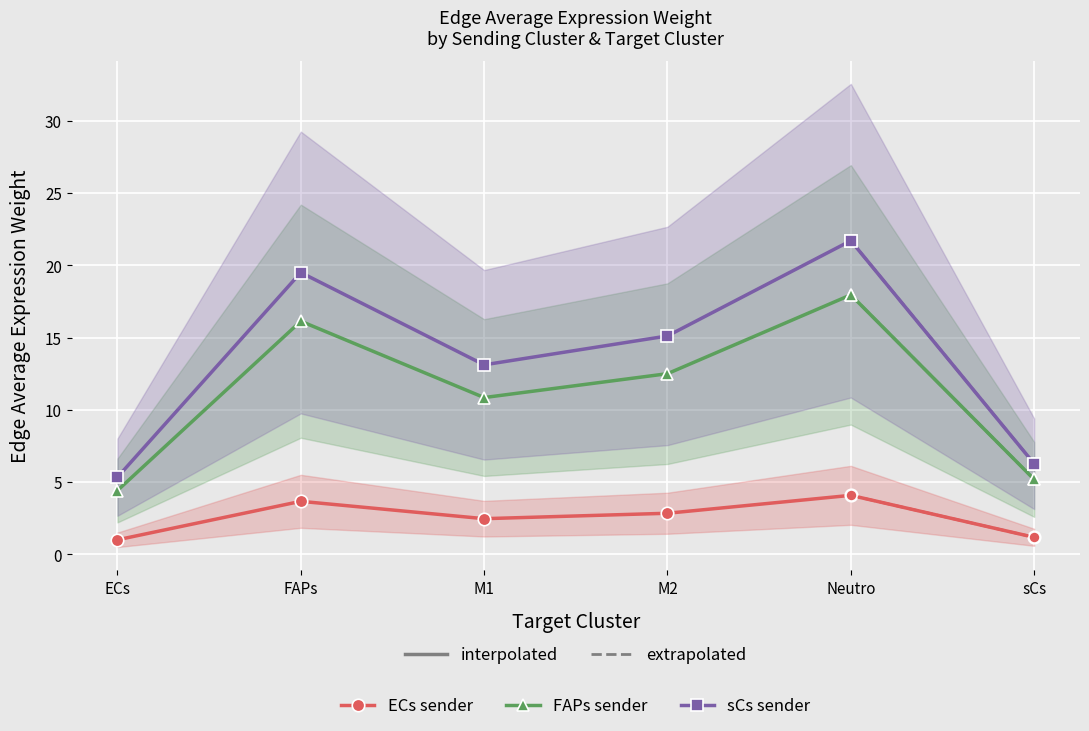

At which category does ECs sender reach its first local valley?

M1